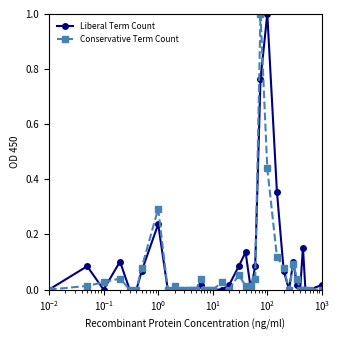

True or false: Liberal Term Count has more than 0 points higher than both neighbors.

True